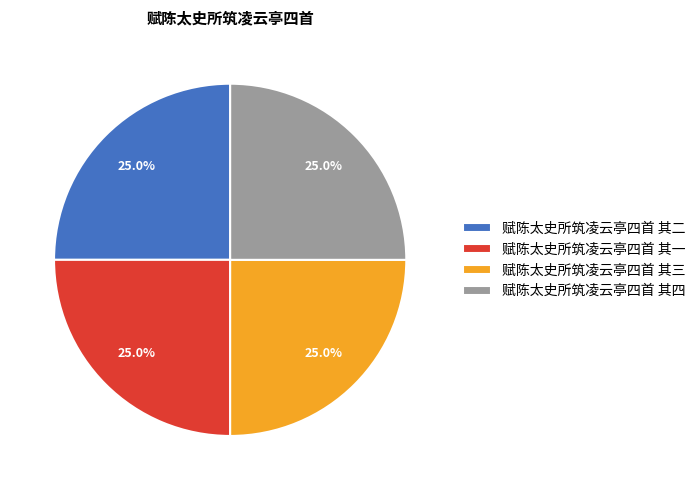

Is there a majority slice in this chart?

No